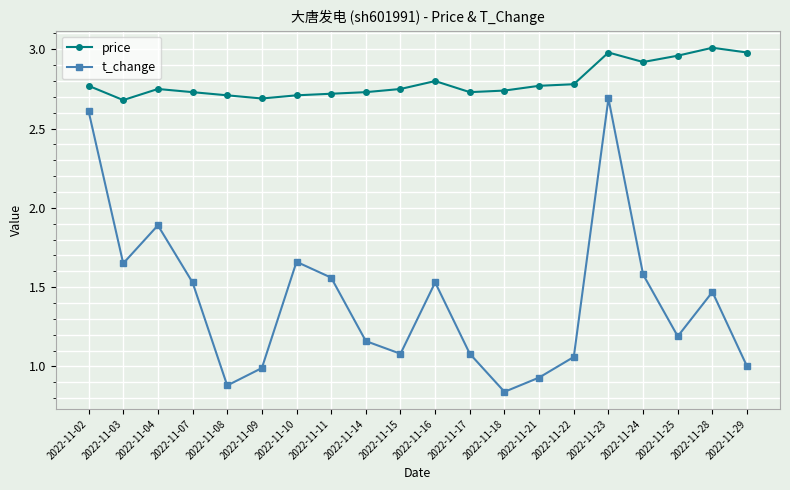

What is the difference between the maximum and minimum values in the price series?

0.3